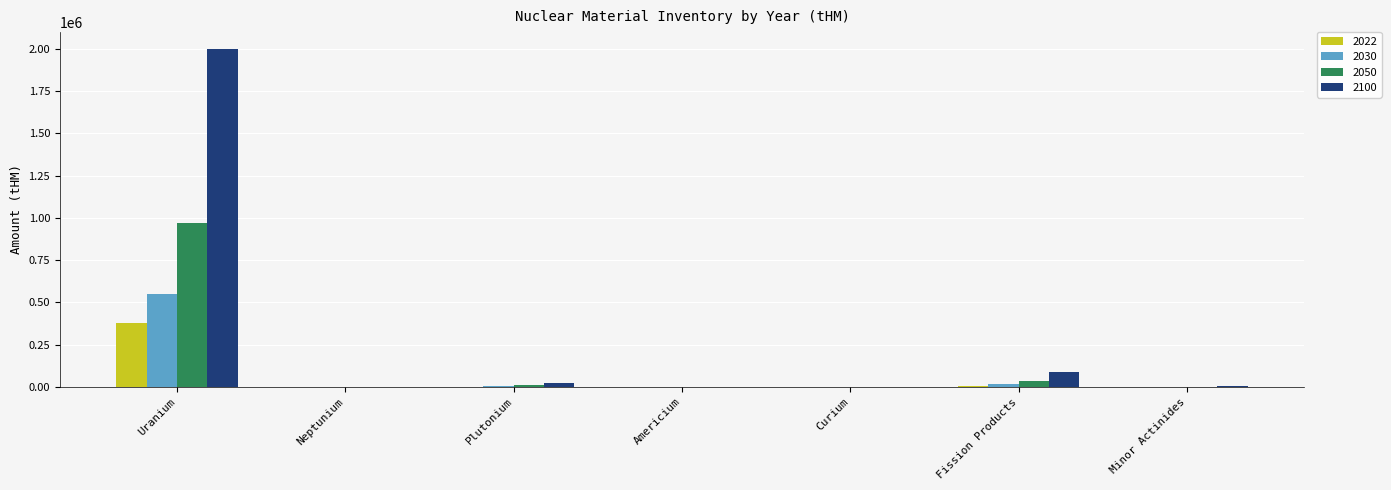

At which label does 2050 reach its peak?

Uranium